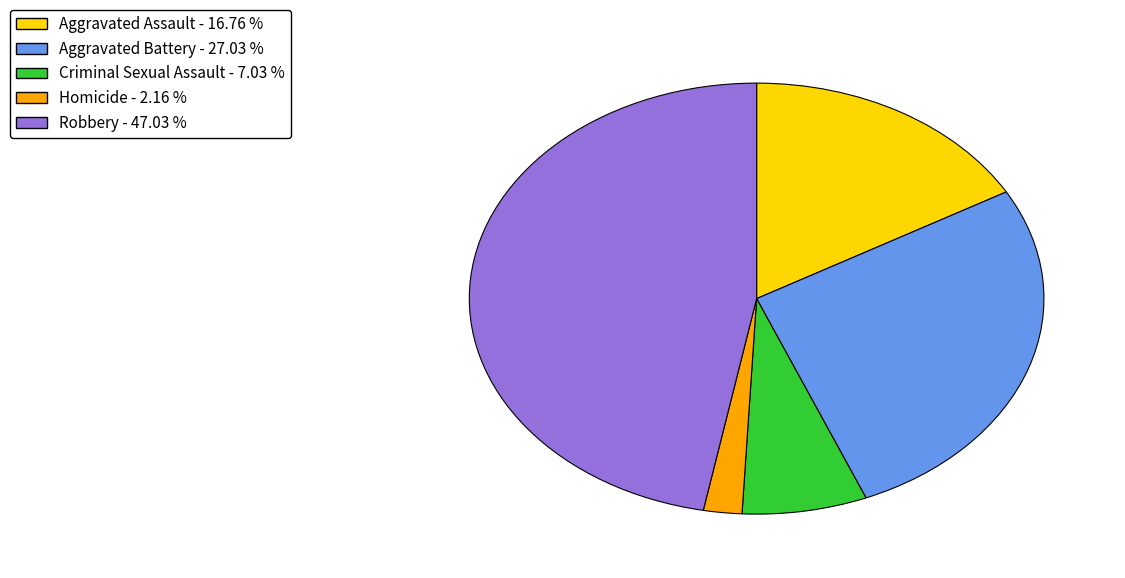

Do Aggravated Battery and Aggravated Assault together represent more than half of the pie?

No